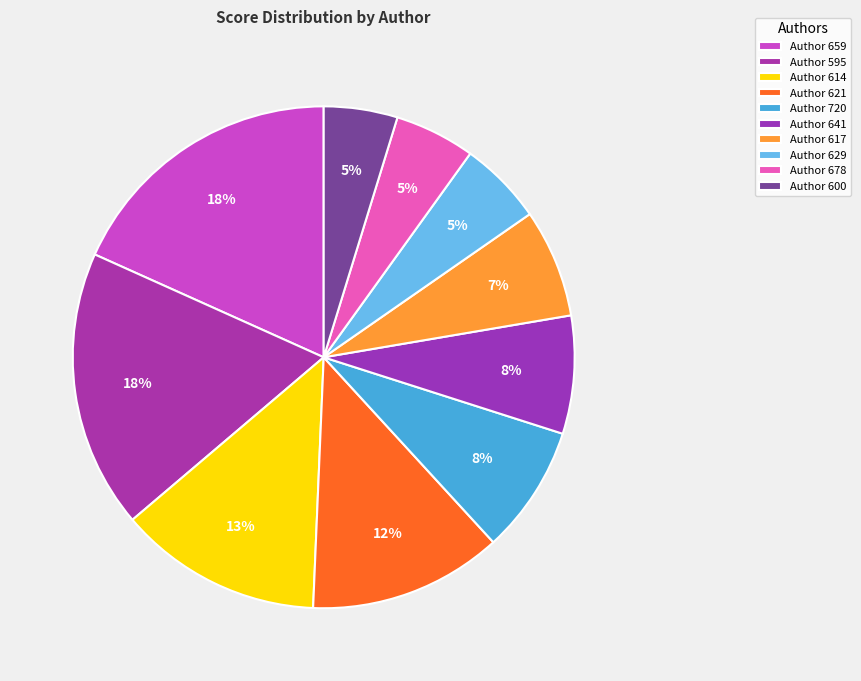

How many slices are in this pie chart?

10